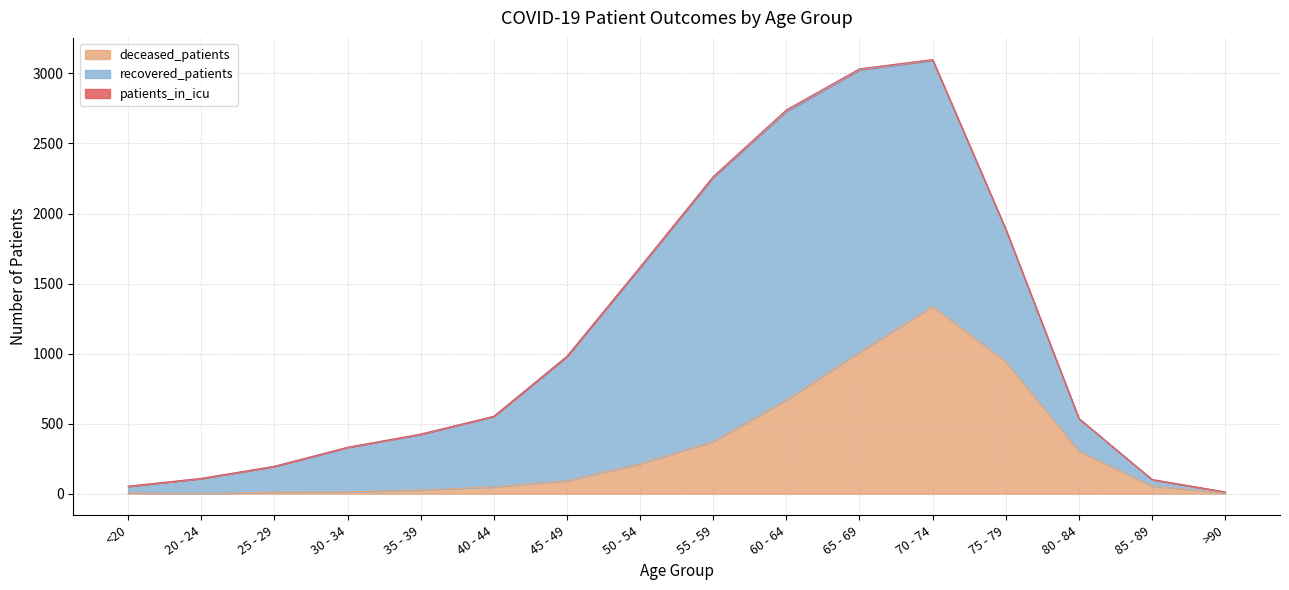

Does the chart display data point markers on the line(s)?

No